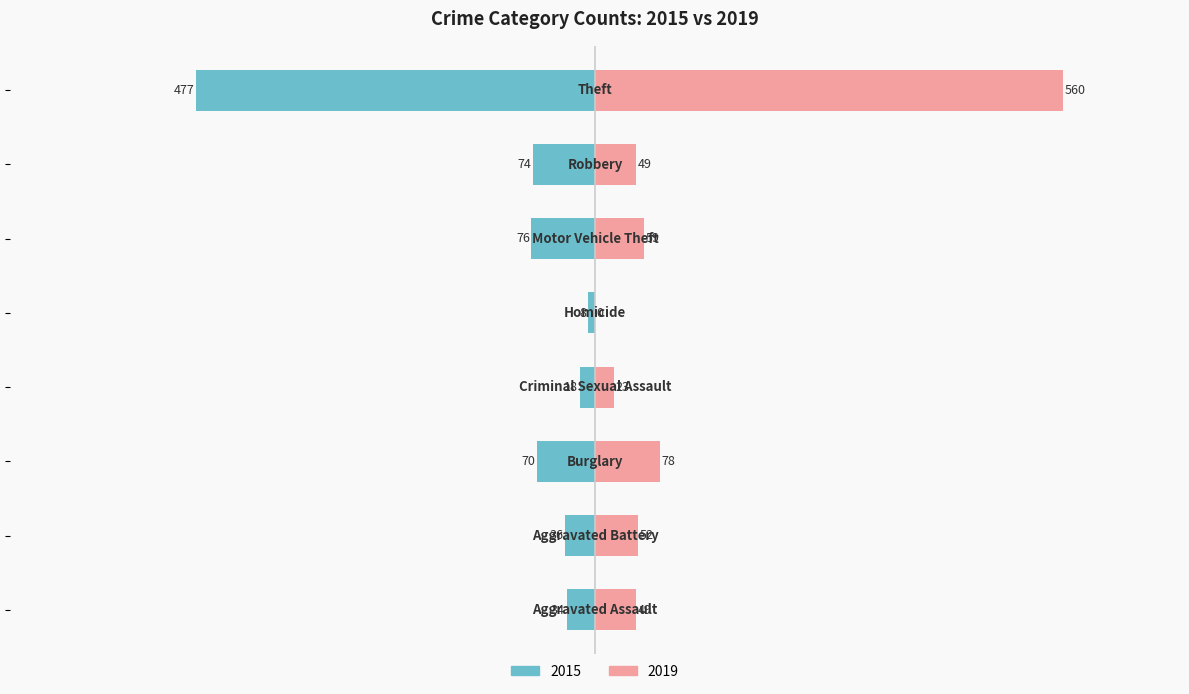

Where is 2019 nearest to the value 280?

Burglary